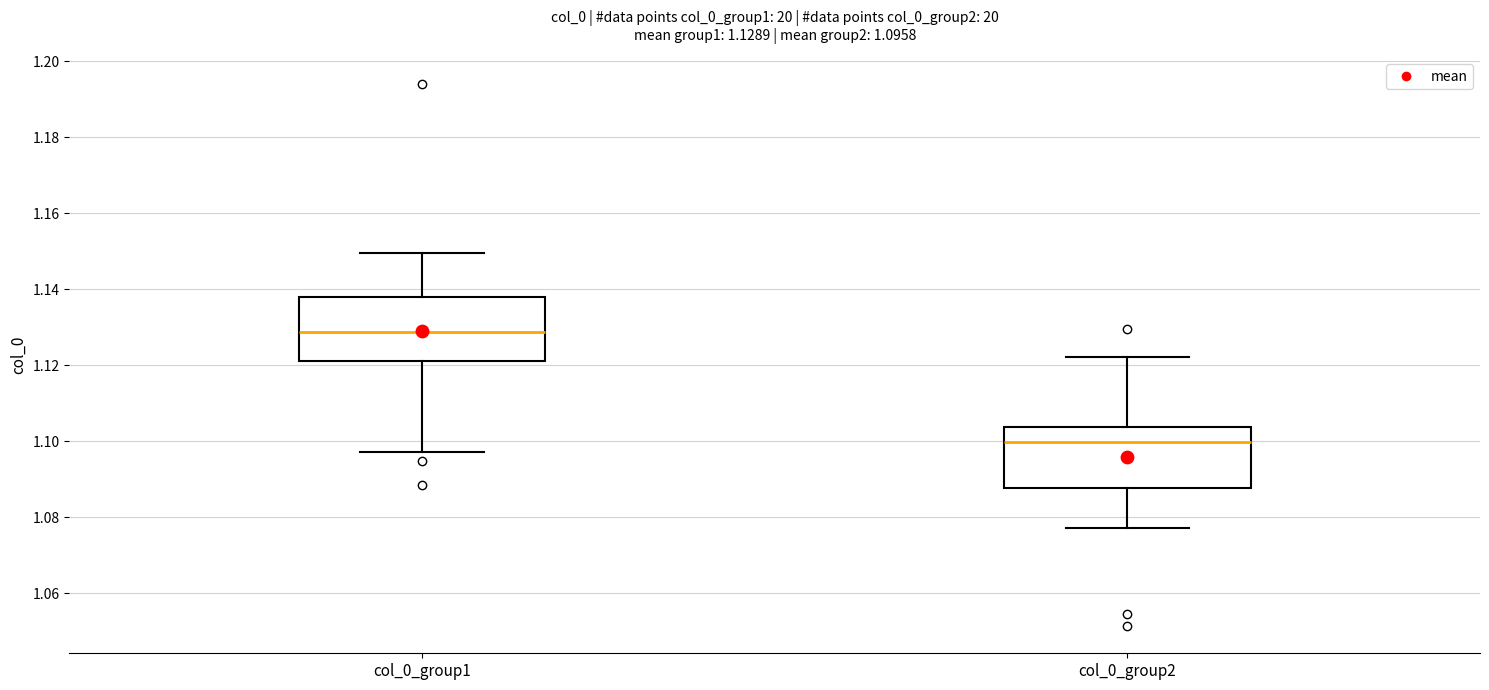

Which box's median line is the highest?

col_0_group1